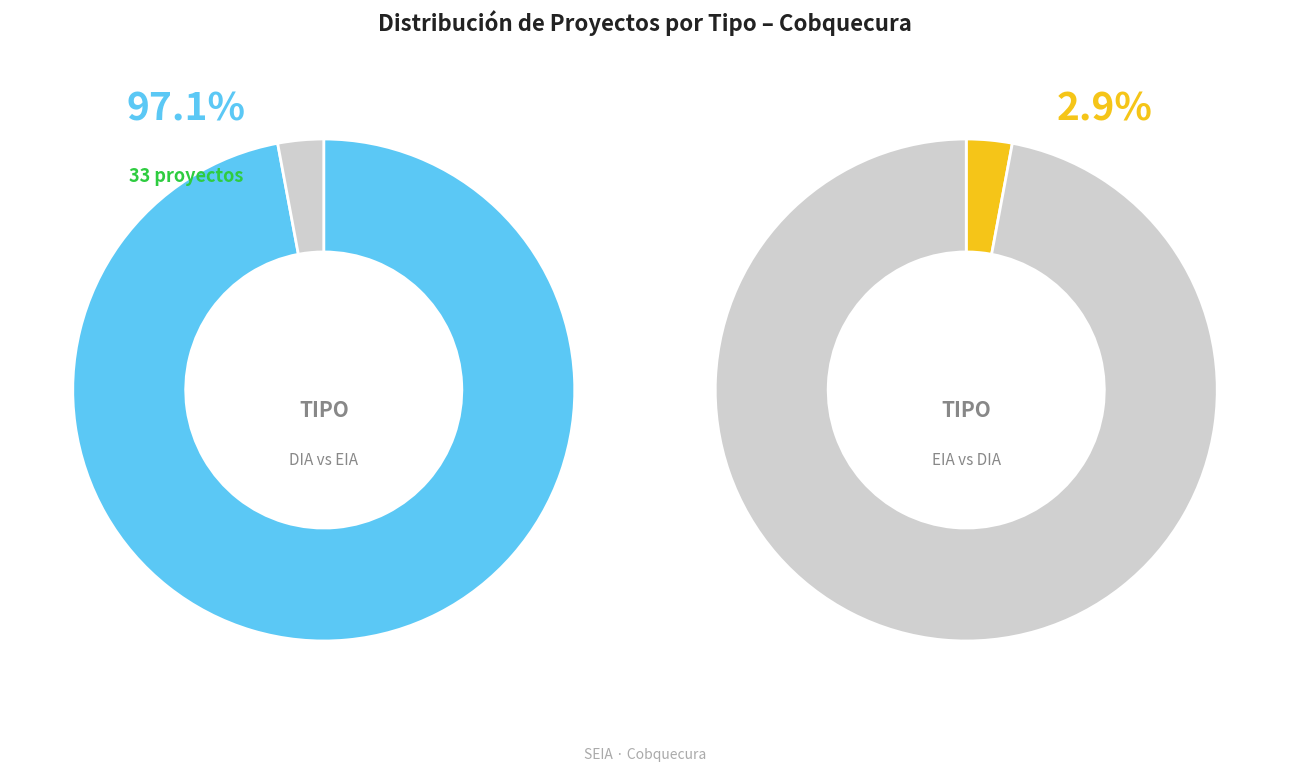

Which category has the smallest portion of the pie?

EIA